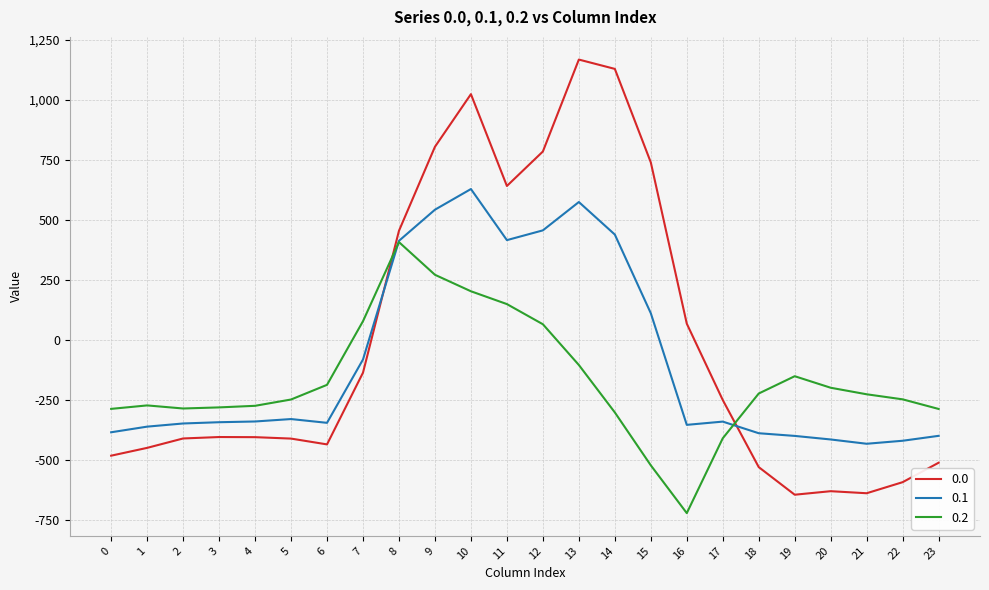

Rank the series by their maximum value, from highest to lowest.

0.0, 0.1, 0.2